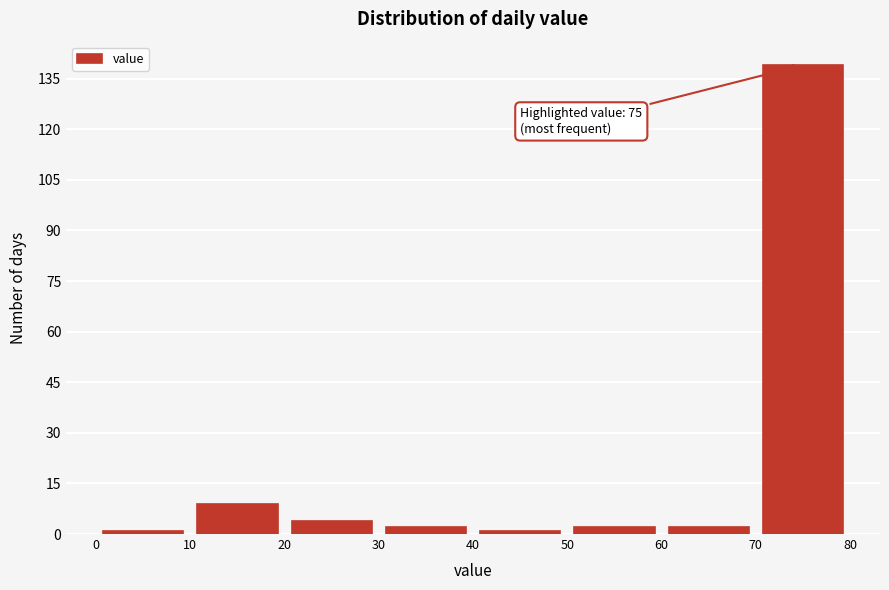

Over which range of the x-axis is the bar tallest?

70 to 80